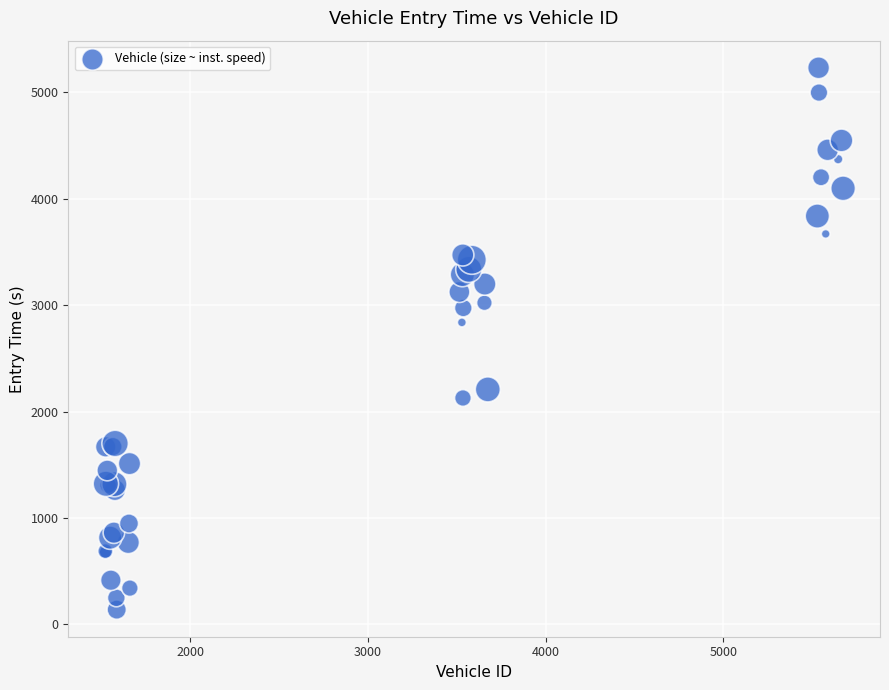

What Y value in the scatter plot is closest to 2685?

2838.7